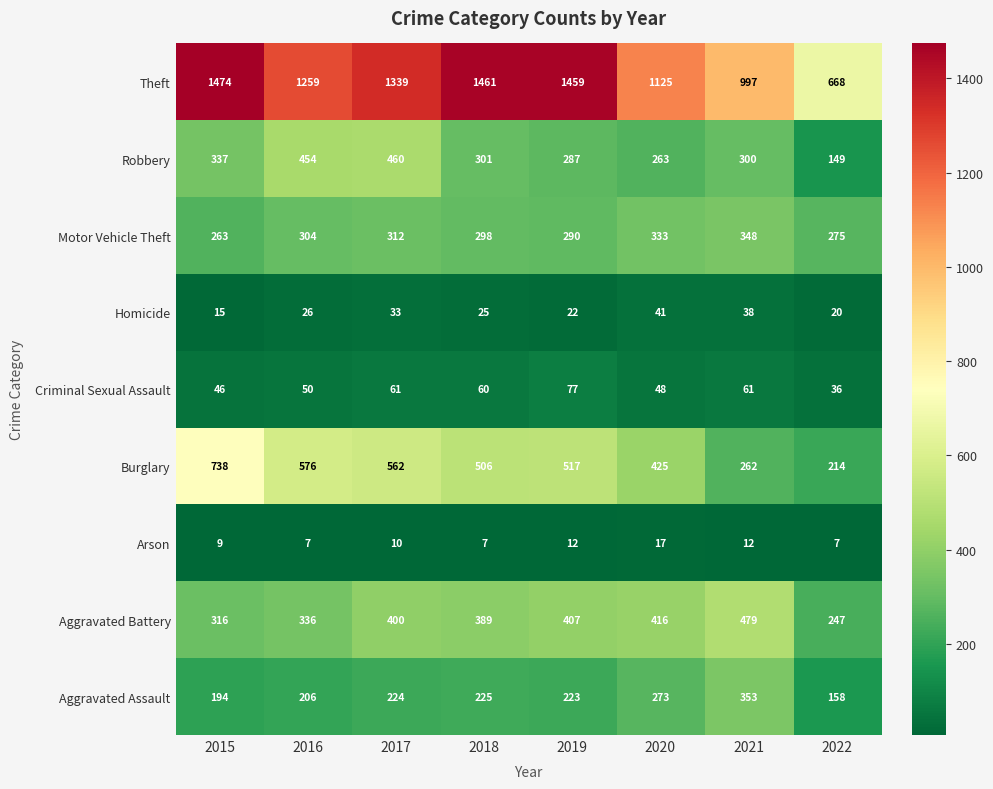

What is the average value of the Aggravated Assault series?

232